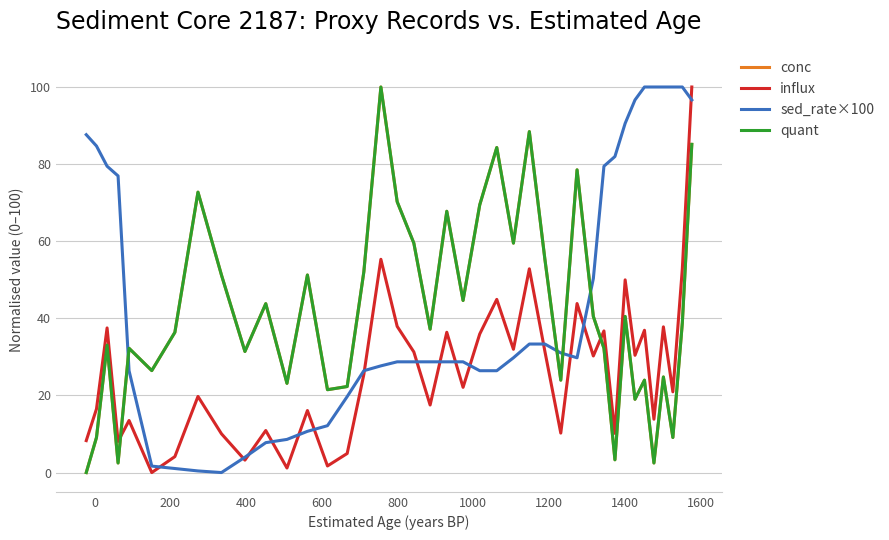

Does the chart have visible grid lines?

Yes